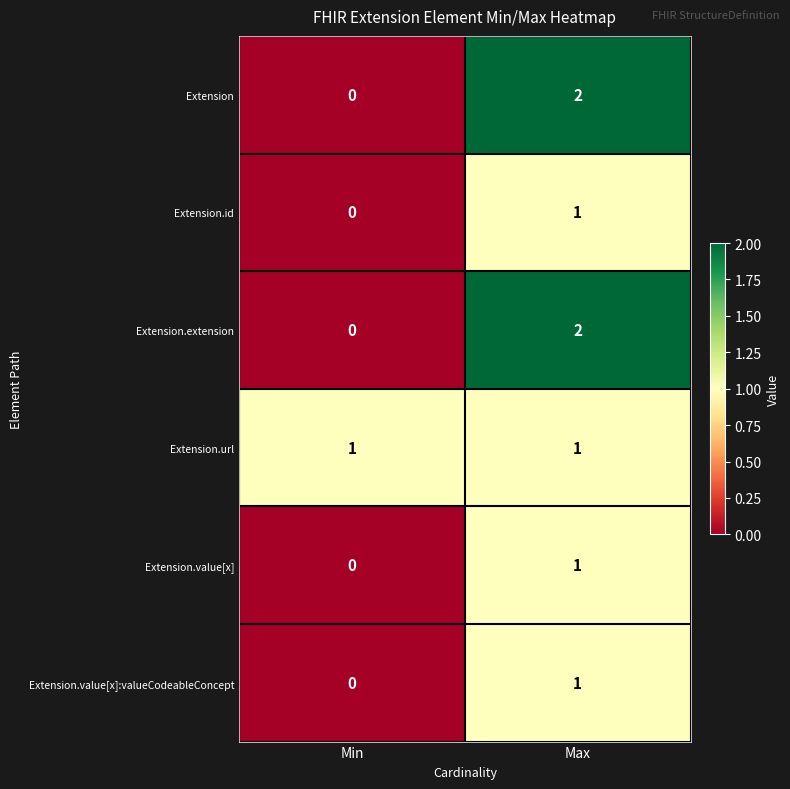

How many distinct data groups are displayed?

6